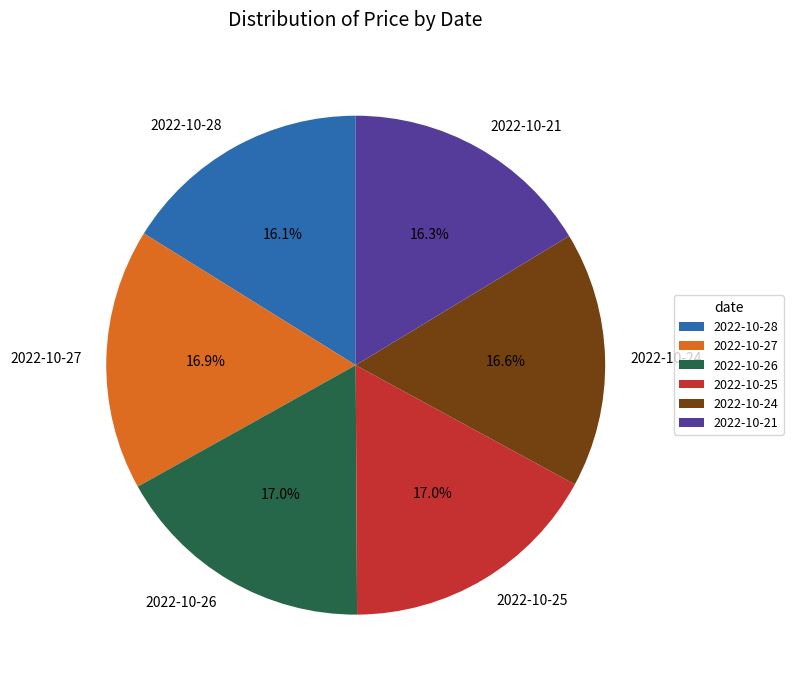

To the nearest percent, what is the average slice percentage?

17%